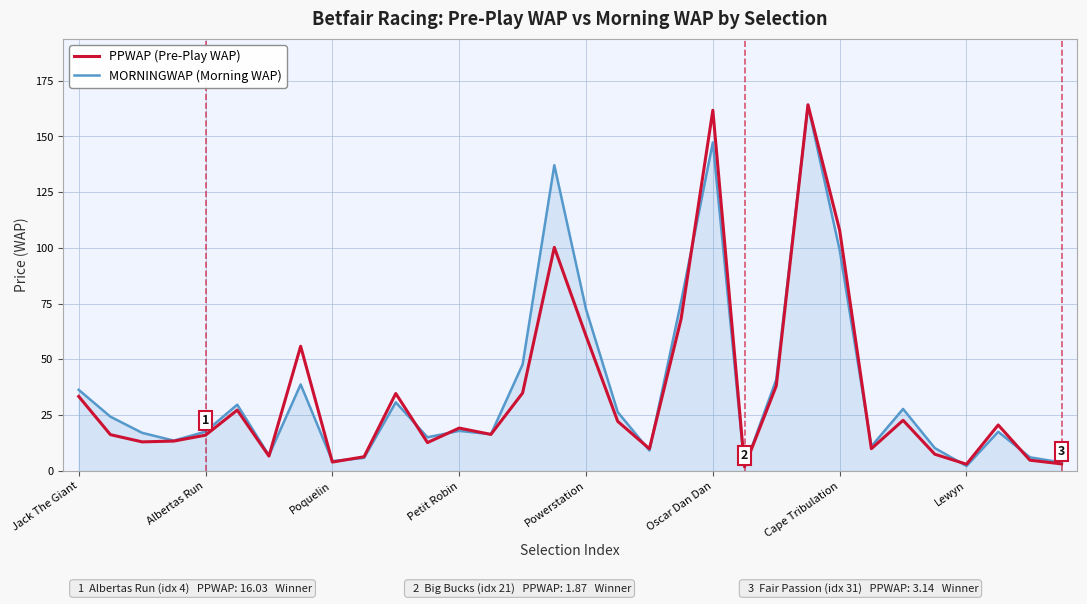

What is the maximum value for MORNINGWAP (Morning WAP)?

163.9